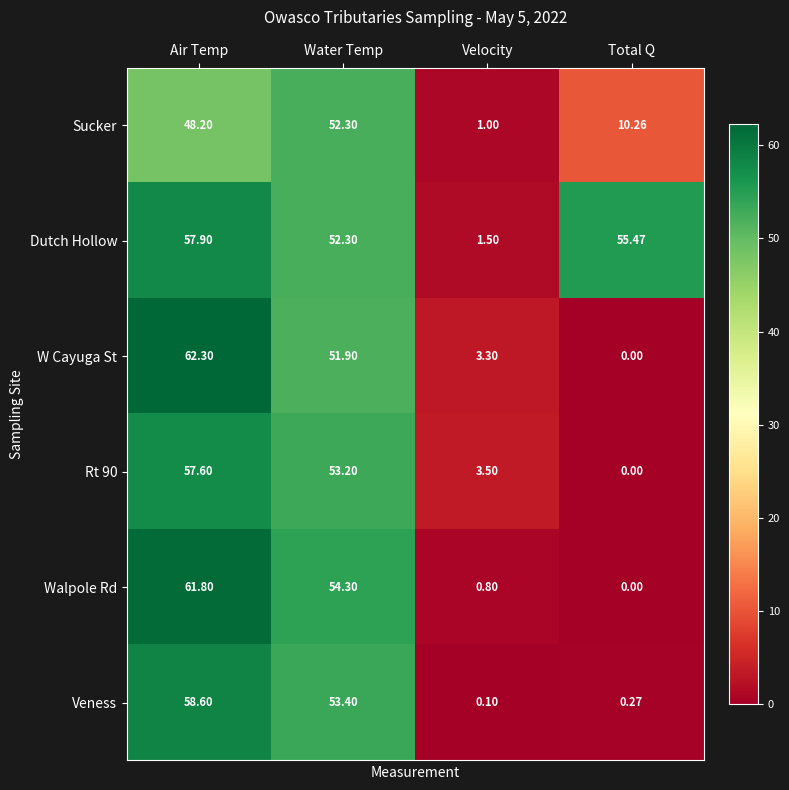

At which label does Dutch Hollow first exceed 55?

Air Temp